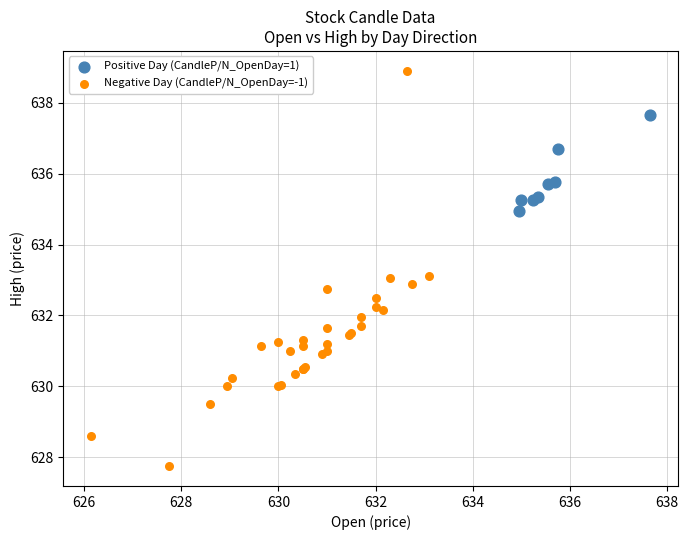

Which series contains the highest Y value?

Negative Day (CandleP/N_OpenDay=-1)